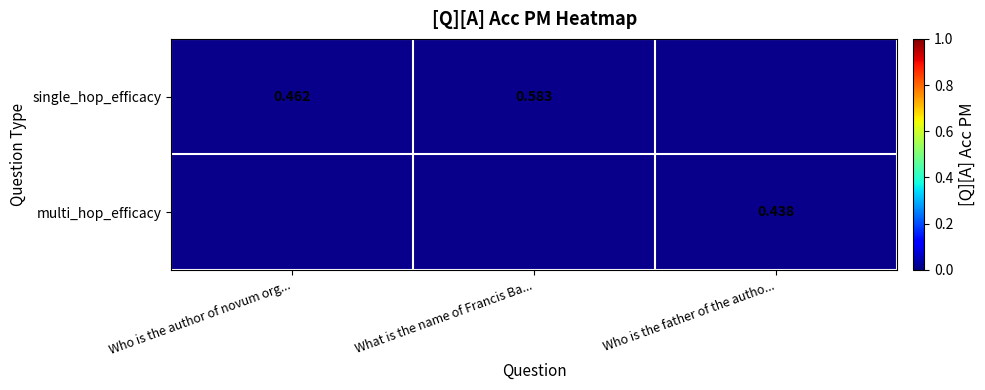

Which category has the highest value in the single_hop_efficacy series?

What is the name of Francis Ba...